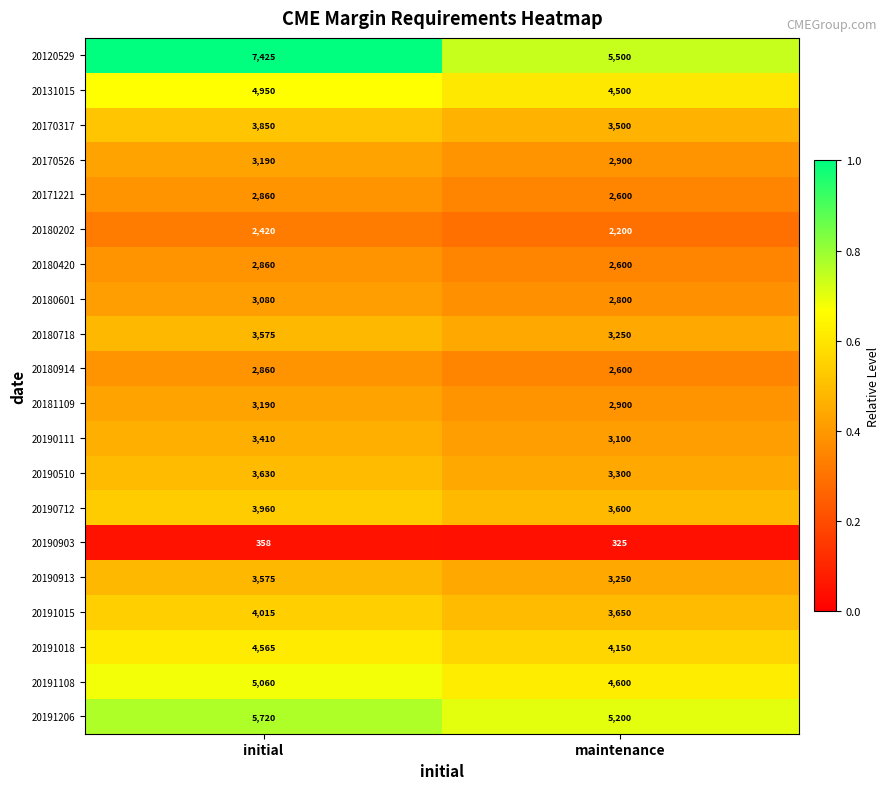

Which label corresponds to the largest value in the chart?

initial